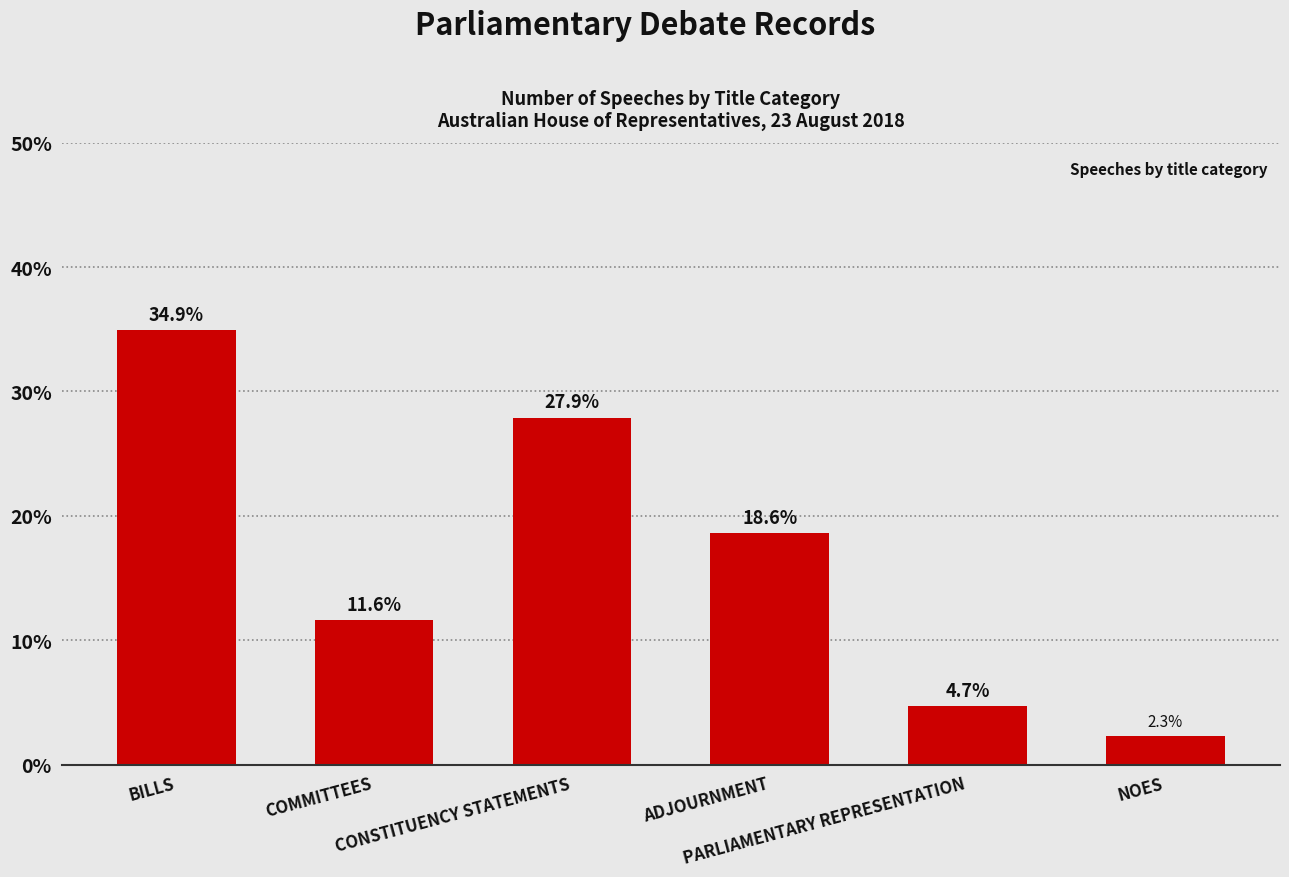

What is the difference between the maximum and minimum values?

32.6